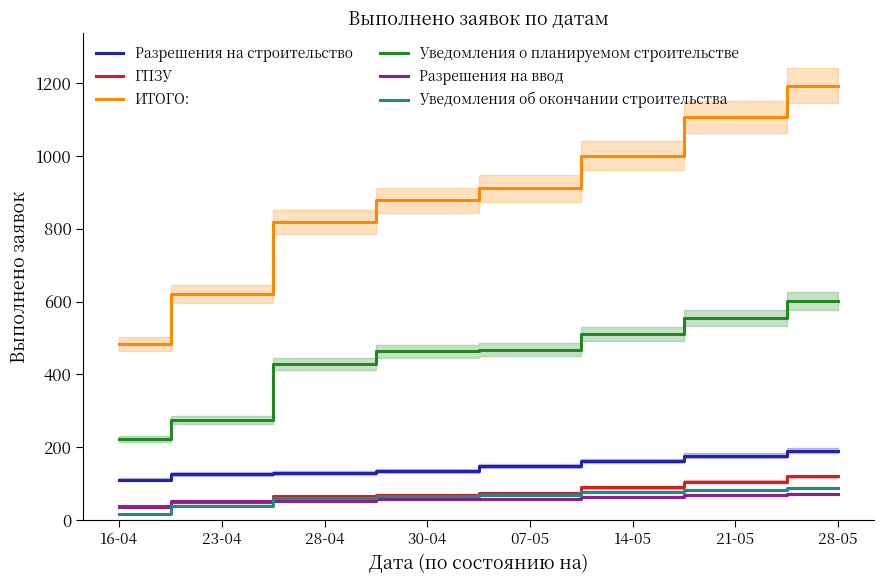

How many data points in ИТОГО: are above 911?

3